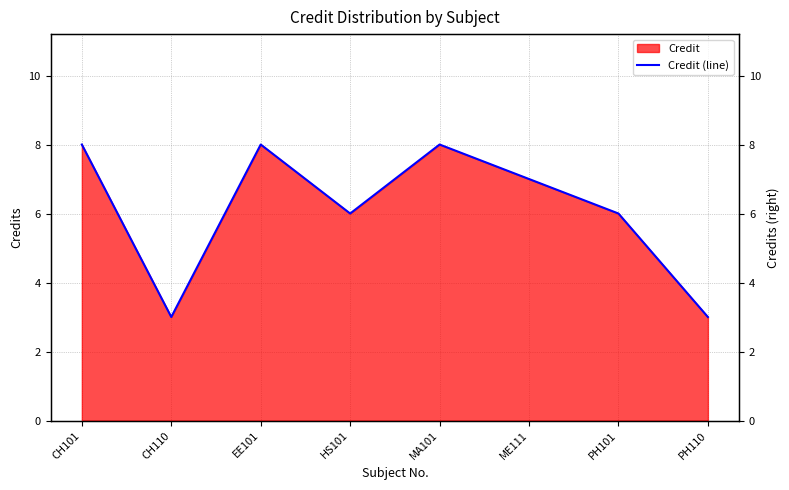

Count the number of categories in the chart.

8